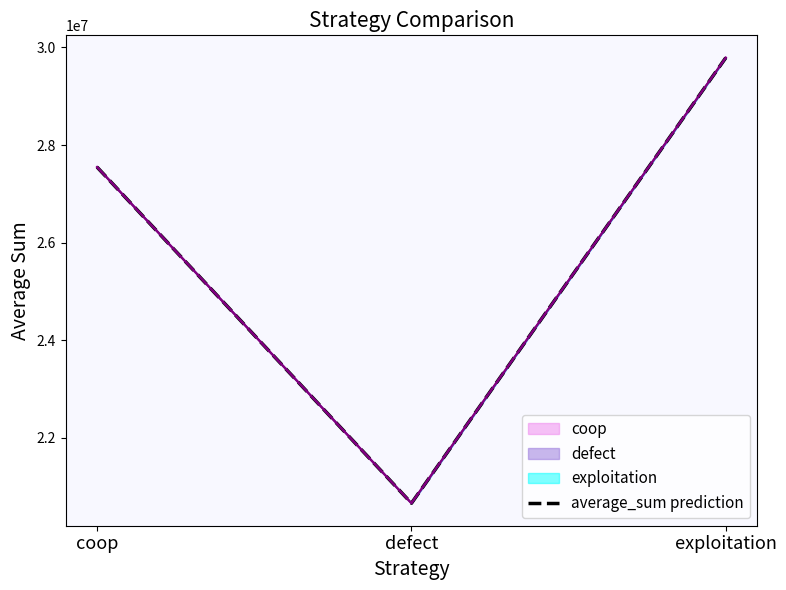

True or false: the data shows 29788613 at exploitation.

True